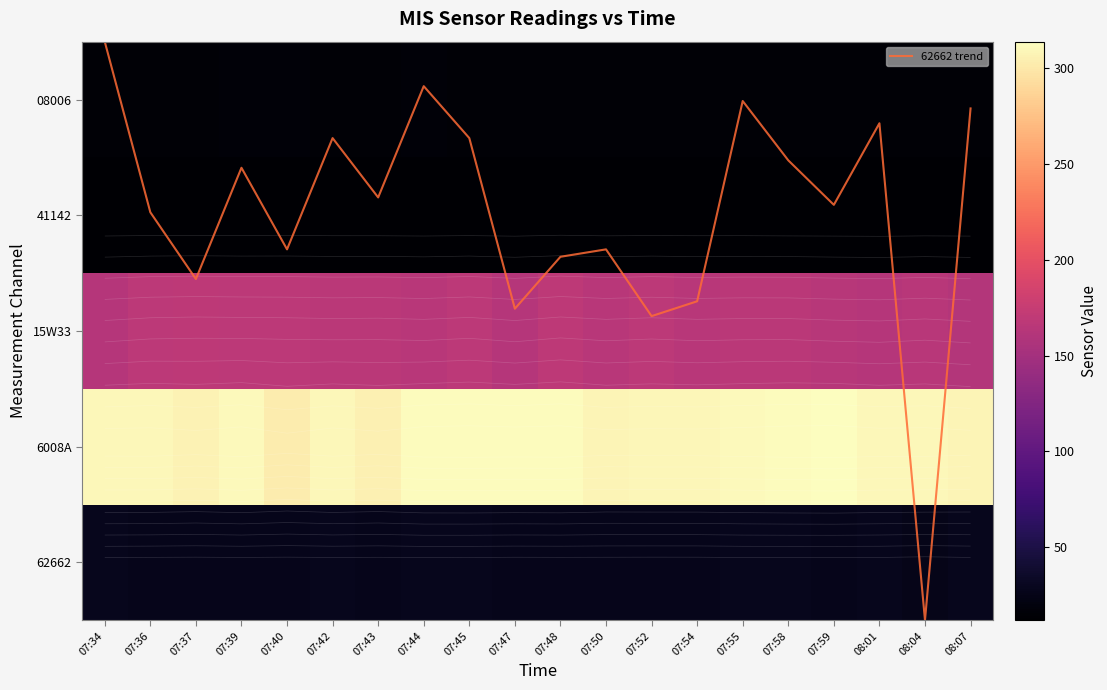

What is the maximum value for 62662?

27.7